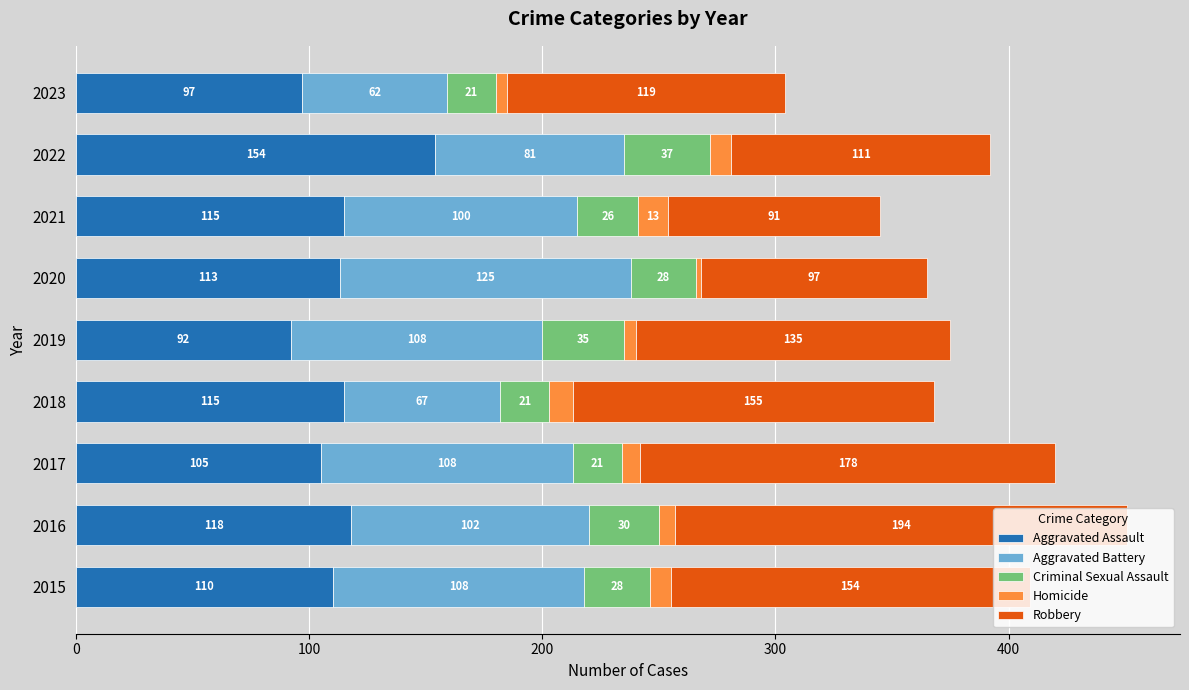

What is the average value of the Aggravated Assault series?

113